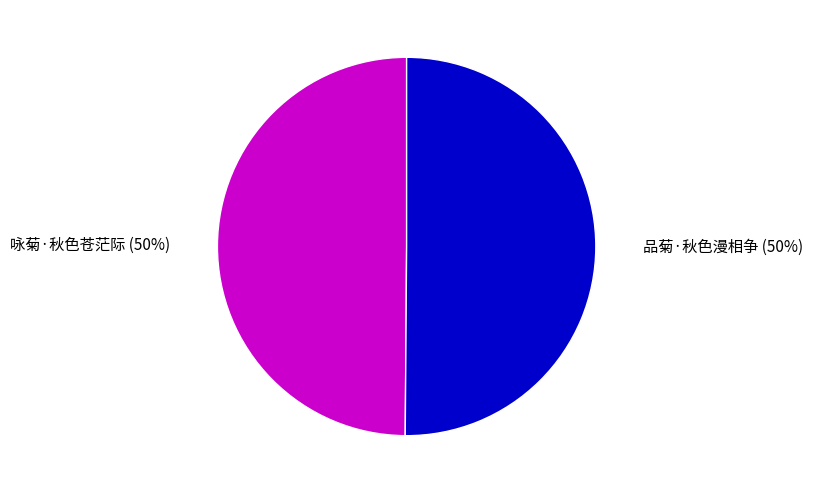

To the nearest percent, what percentage of the pie is 咏菊·秋色苍茫际?

50%